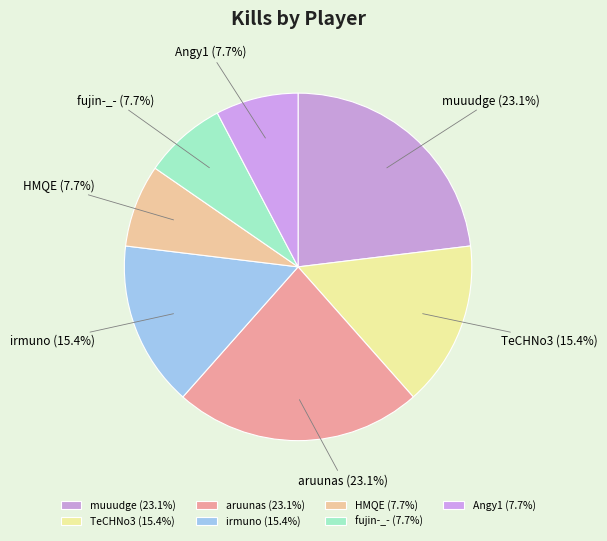

Is it true that irmuno is 21% of the pie?

False